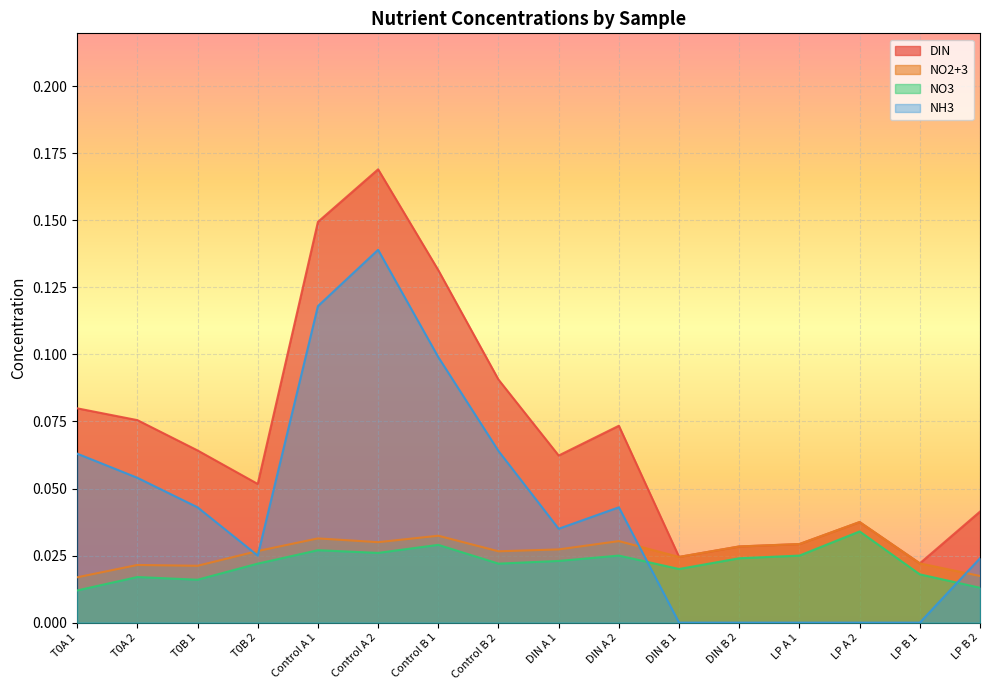

How many lines are shown in the chart?

4